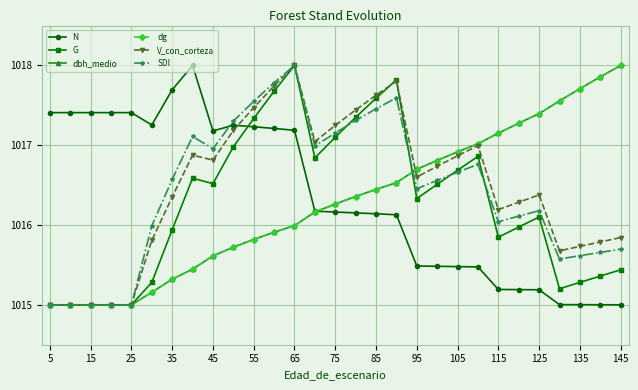

Does the chart display data point markers on the line(s)?

Yes